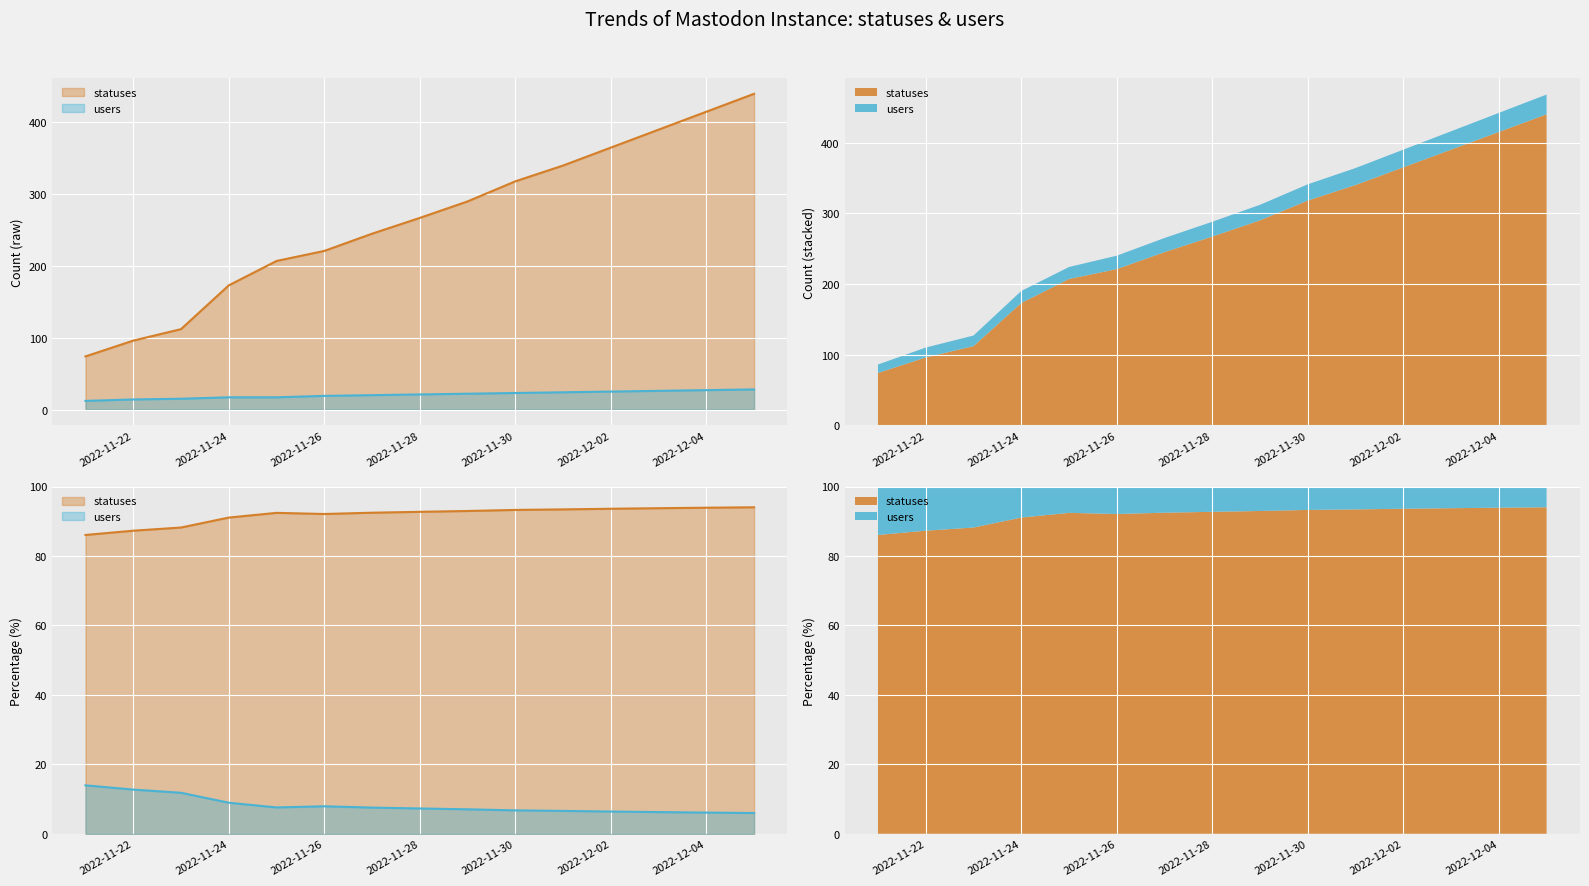

At which category does the chart reach its minimum across all series?

2022-11-21